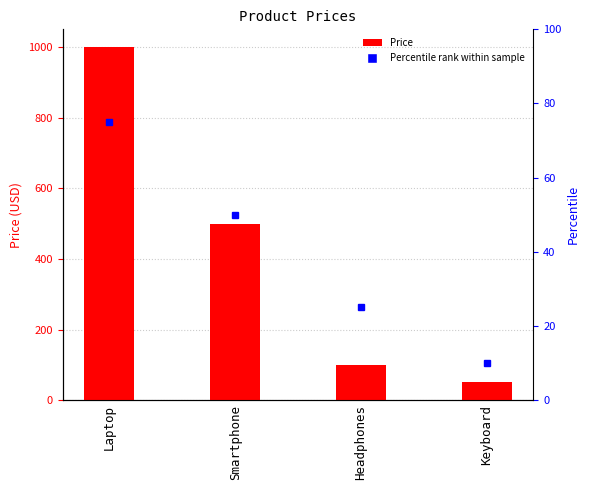

What is the change in value from Headphones to Keyboard?

-50